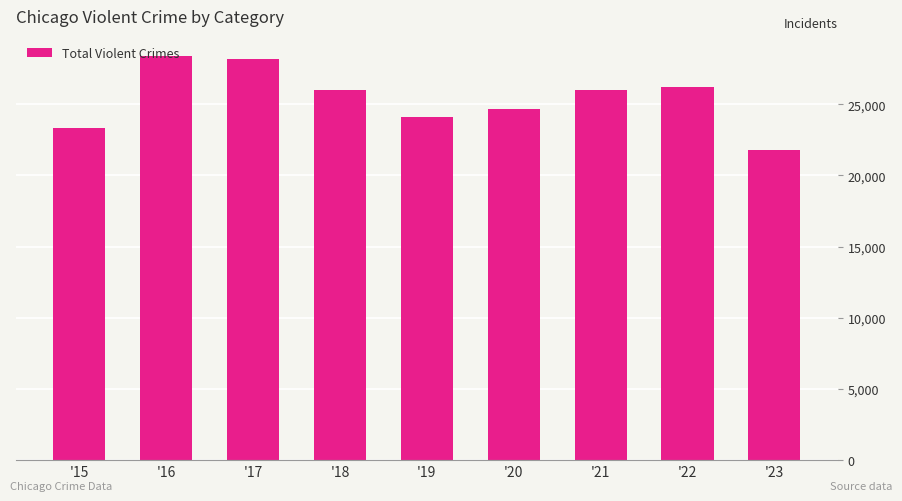

What is the value of the 6th bar from the left?

24697